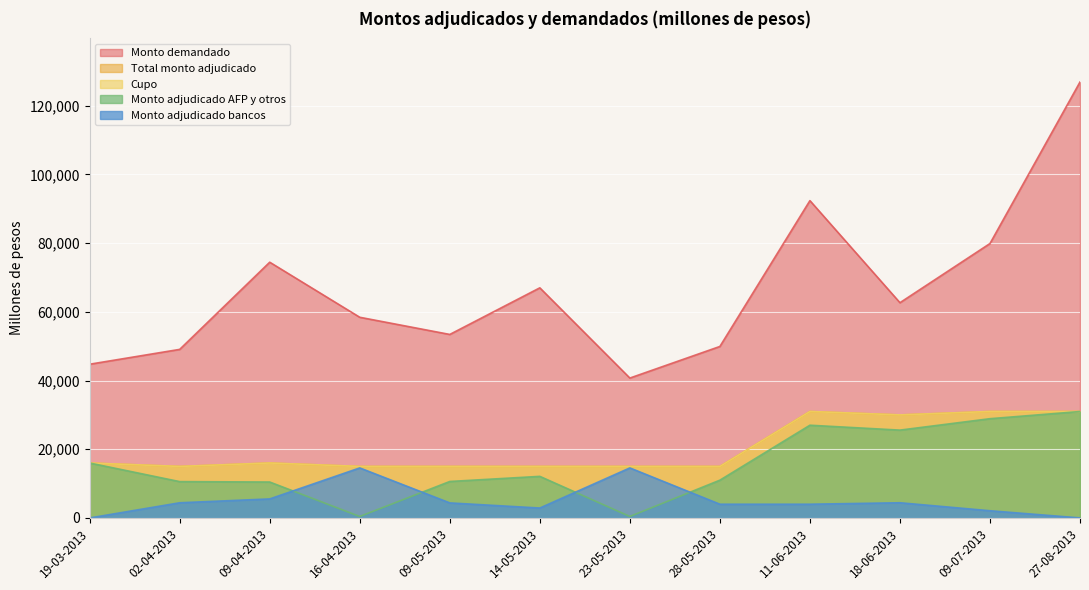

What is the average value of the Cupo series?

20417